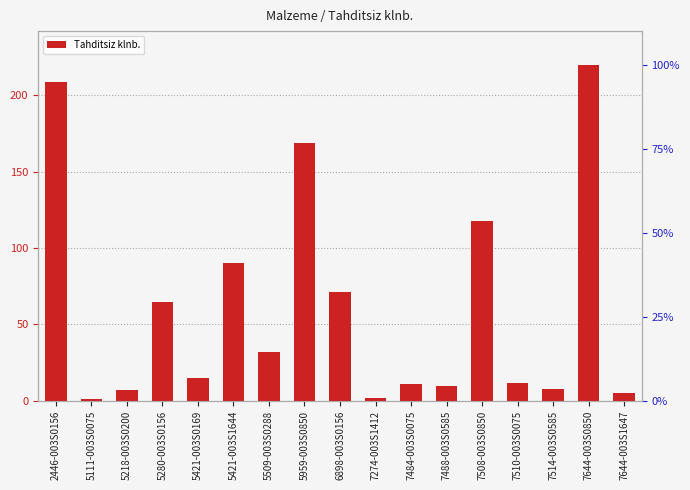

Are the bars horizontal?

No